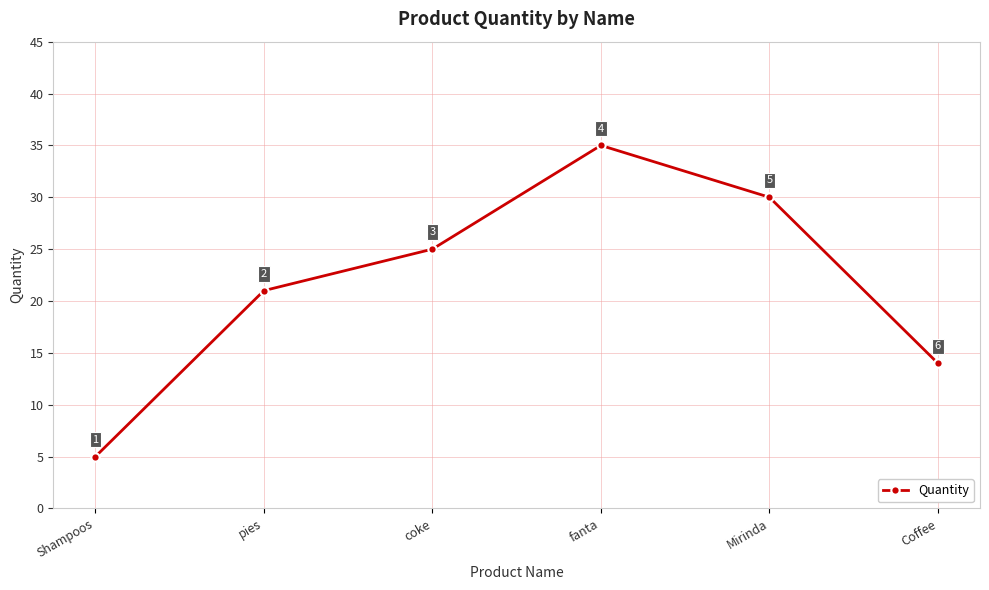

The chart shows a value of 35 at fanta. True or false?

True